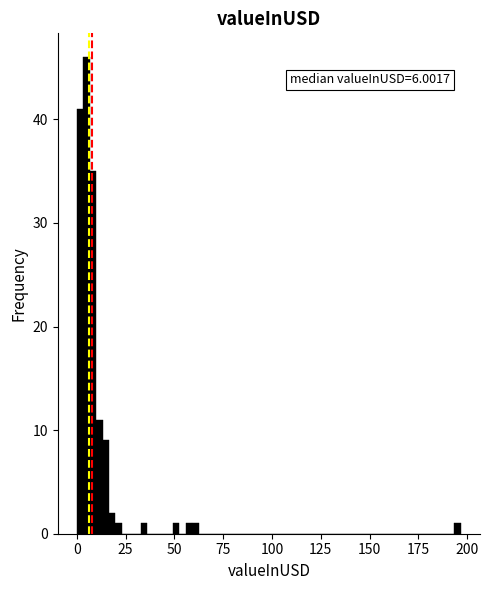

Read against the x-axis, roughly where is the centre of the tallest bar?

5